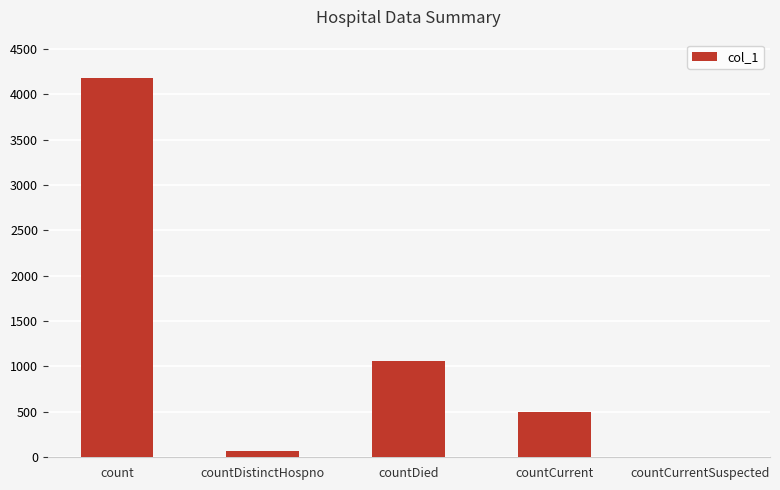

What is the greatest value displayed?

4181